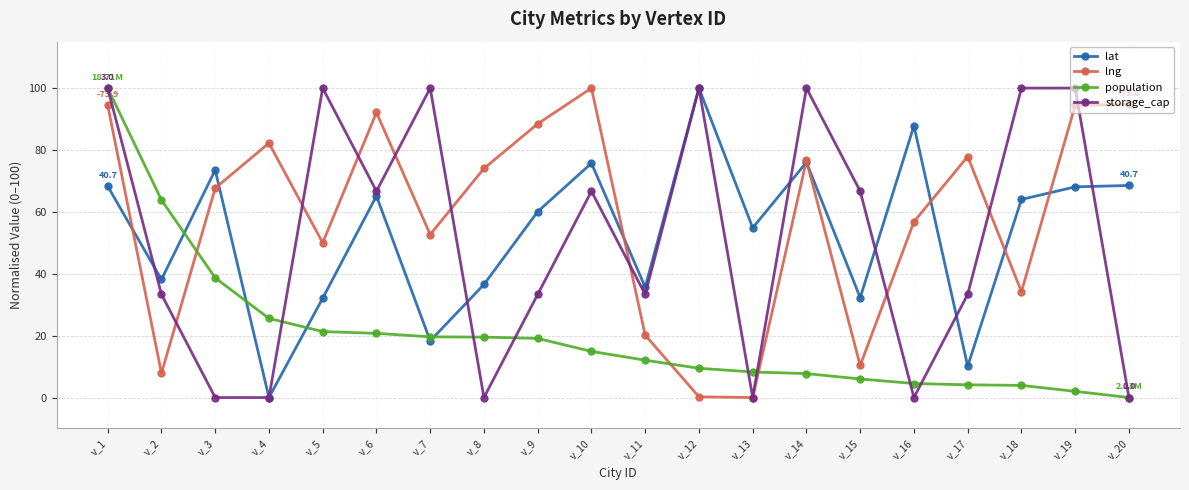

Where is the first local minimum for lat?

v_2